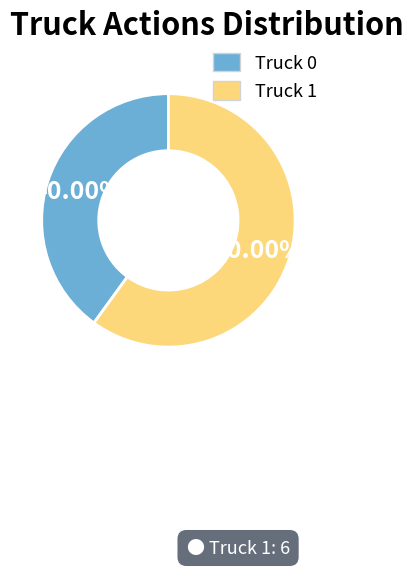

Which slice is the smallest?

Truck 0